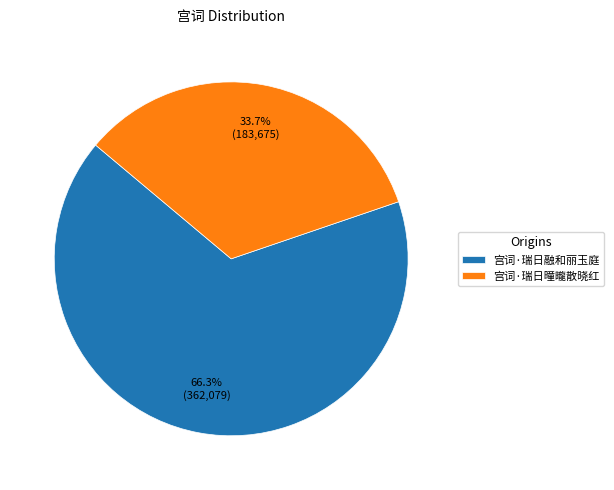

To the nearest percent, what is the average slice percentage?

50%